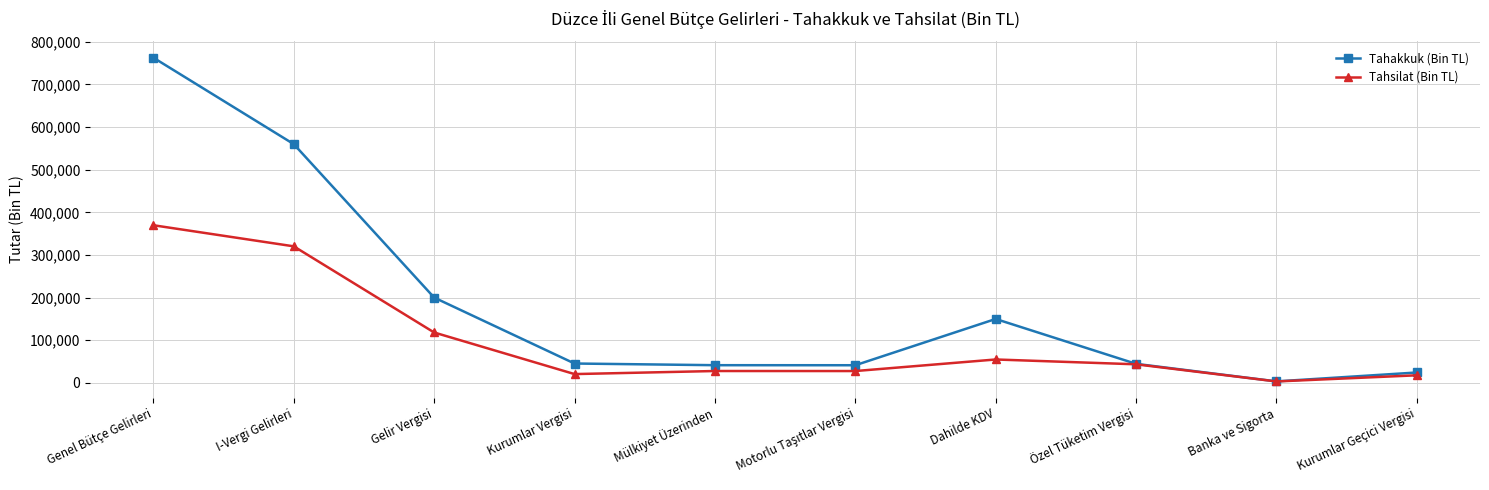

Is this an area chart (filled region under the line)?

No